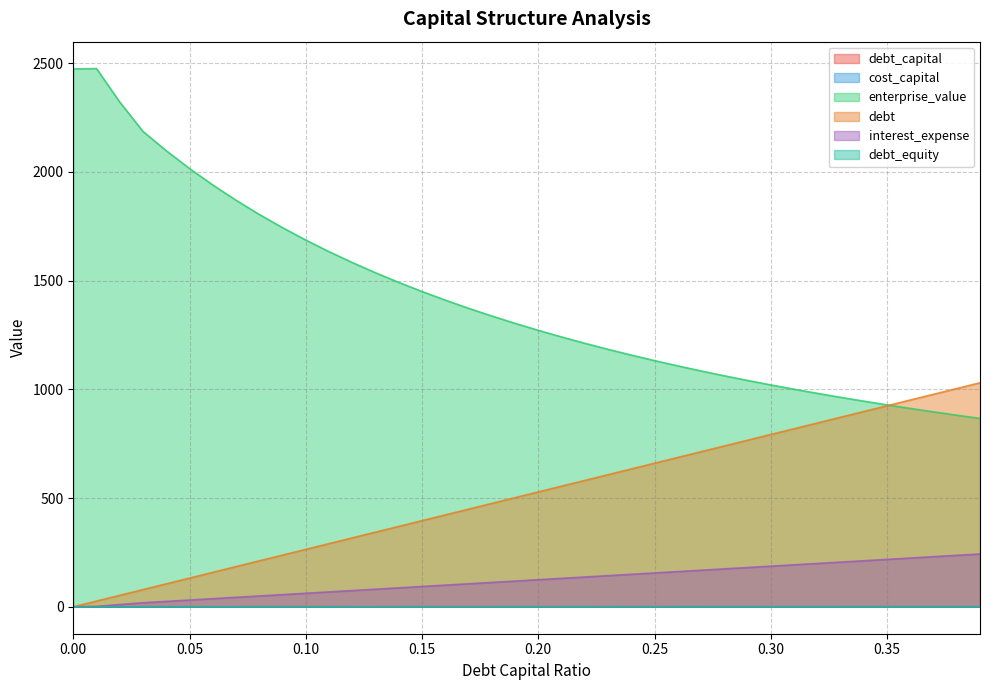

At how many categories does at least one series exceed 2198?

3